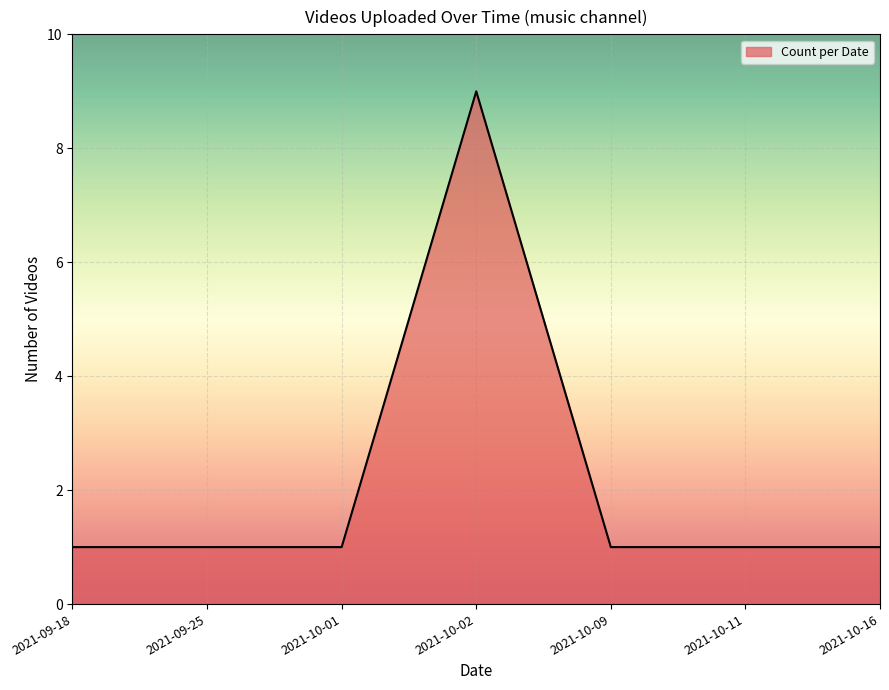

Does the chart display data point markers on the line(s)?

No